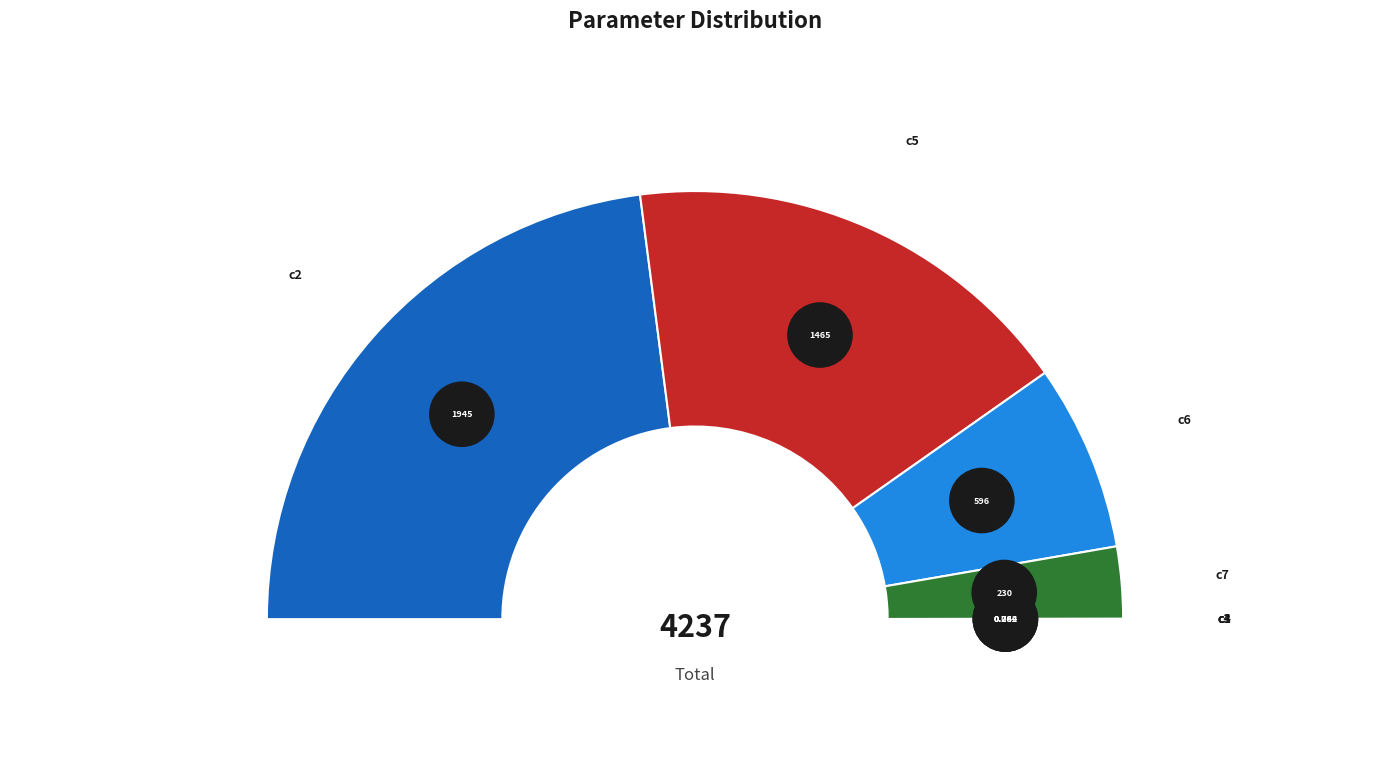

Combined, do c4 and c1 account for over 50%?

No